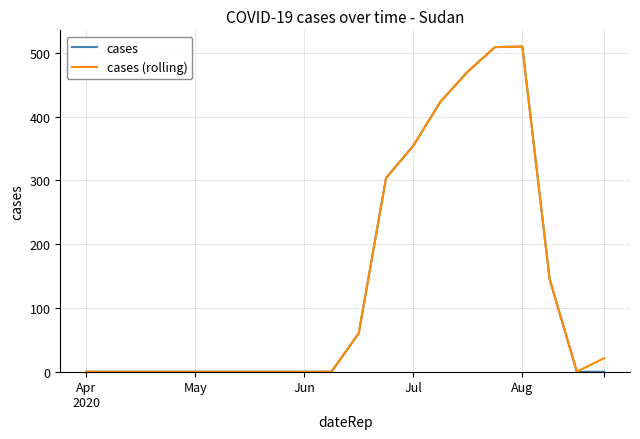

What is the maximum value for cases (rolling)?

509.6